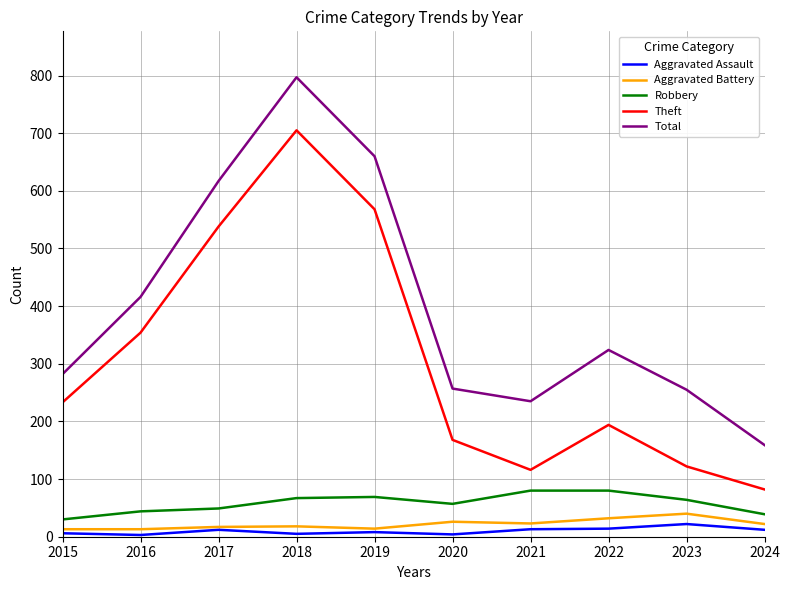

What is the difference between the maximum and minimum values in the Robbery series?

50